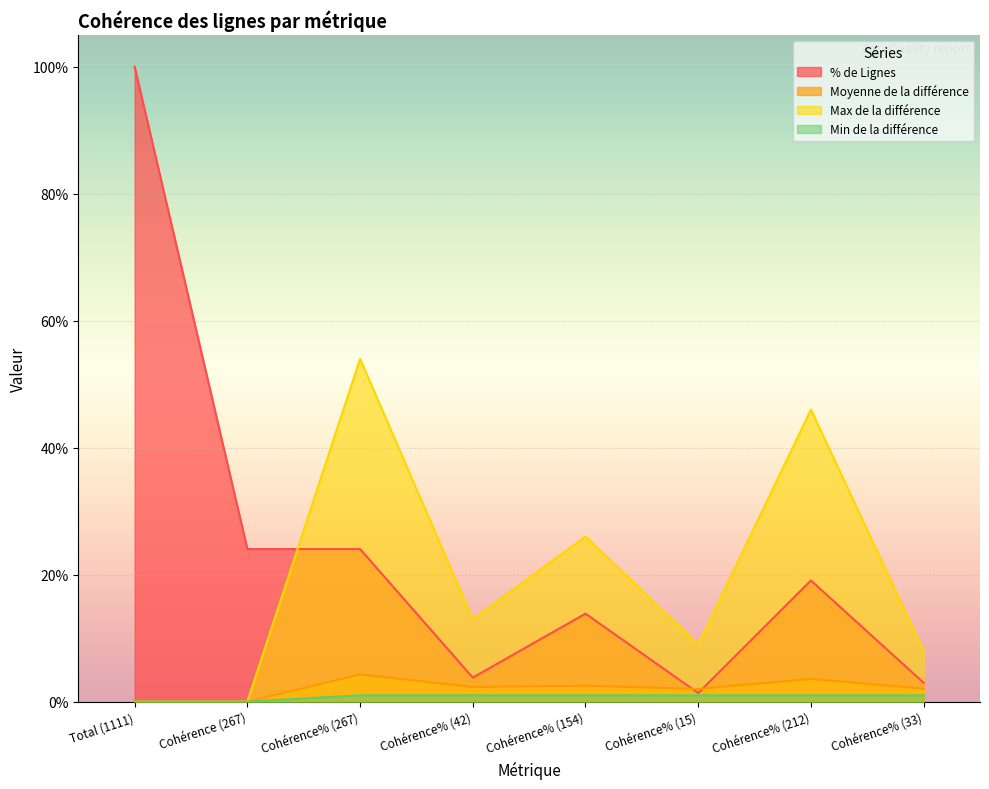

What are all the series names shown in the legend?

% de Lignes, Moyenne de la différence, Max de la différence, Min de la différence